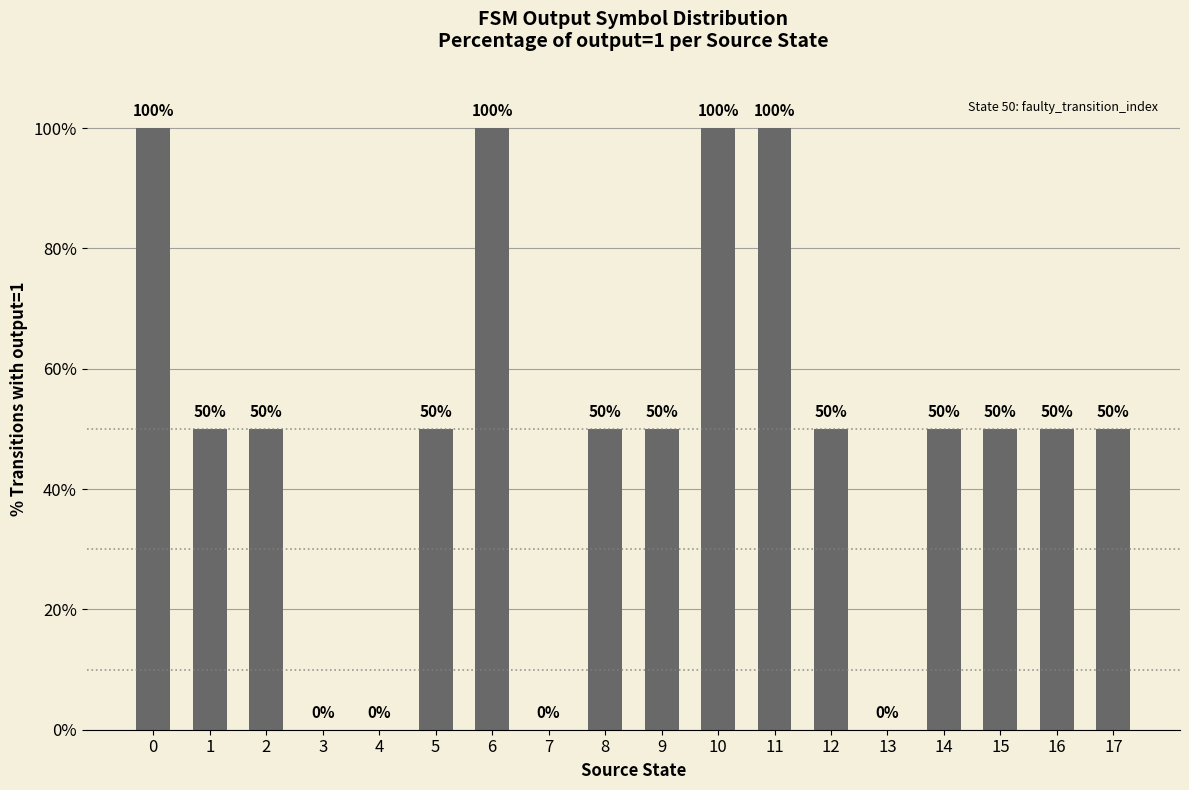

What is the change in value from 0 to 16?

-50